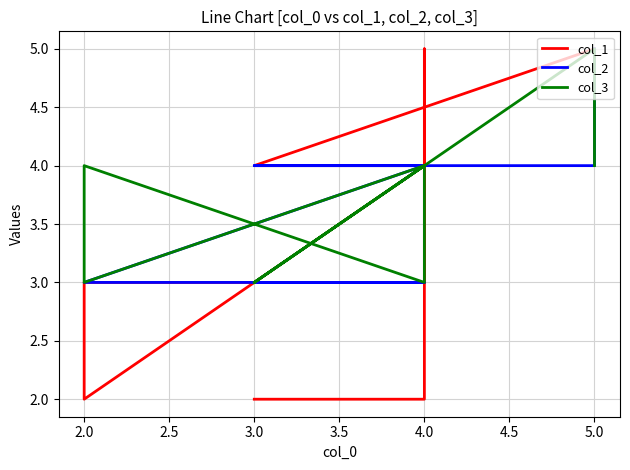

Does the chart have visible grid lines?

Yes